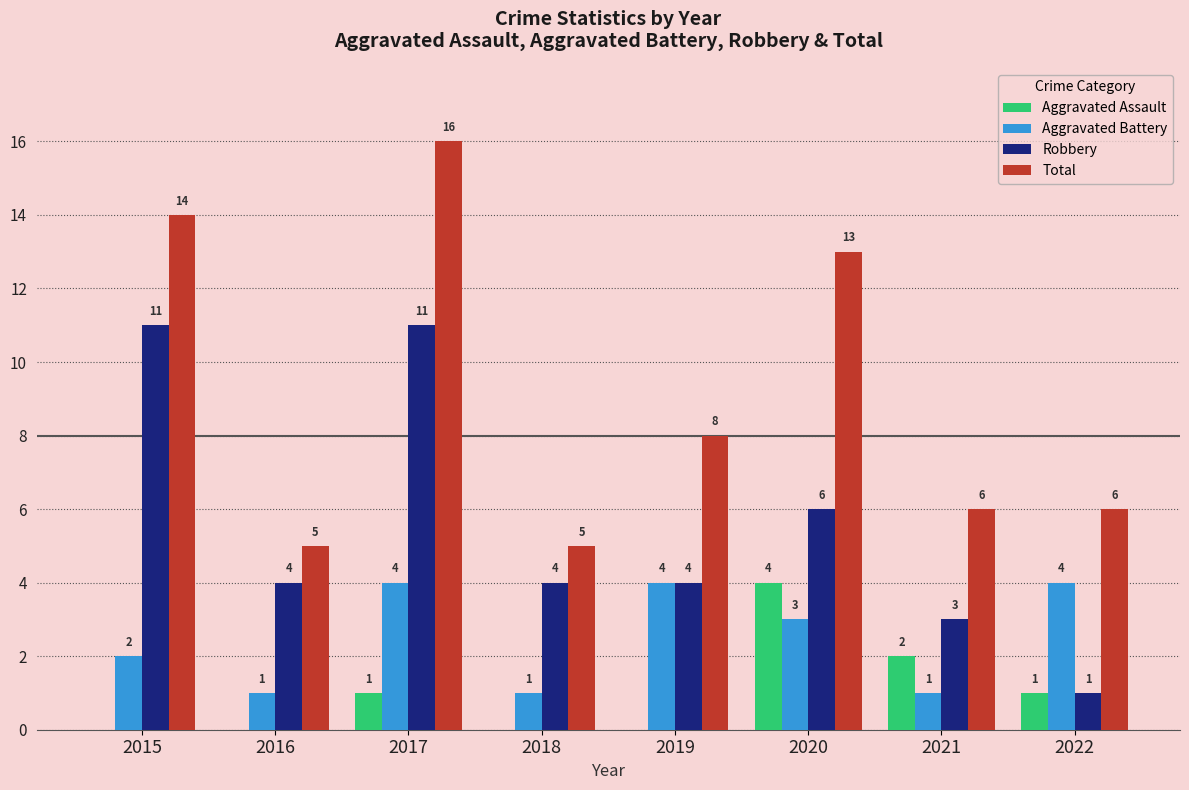

Which series has the largest range (max minus min)?

Total